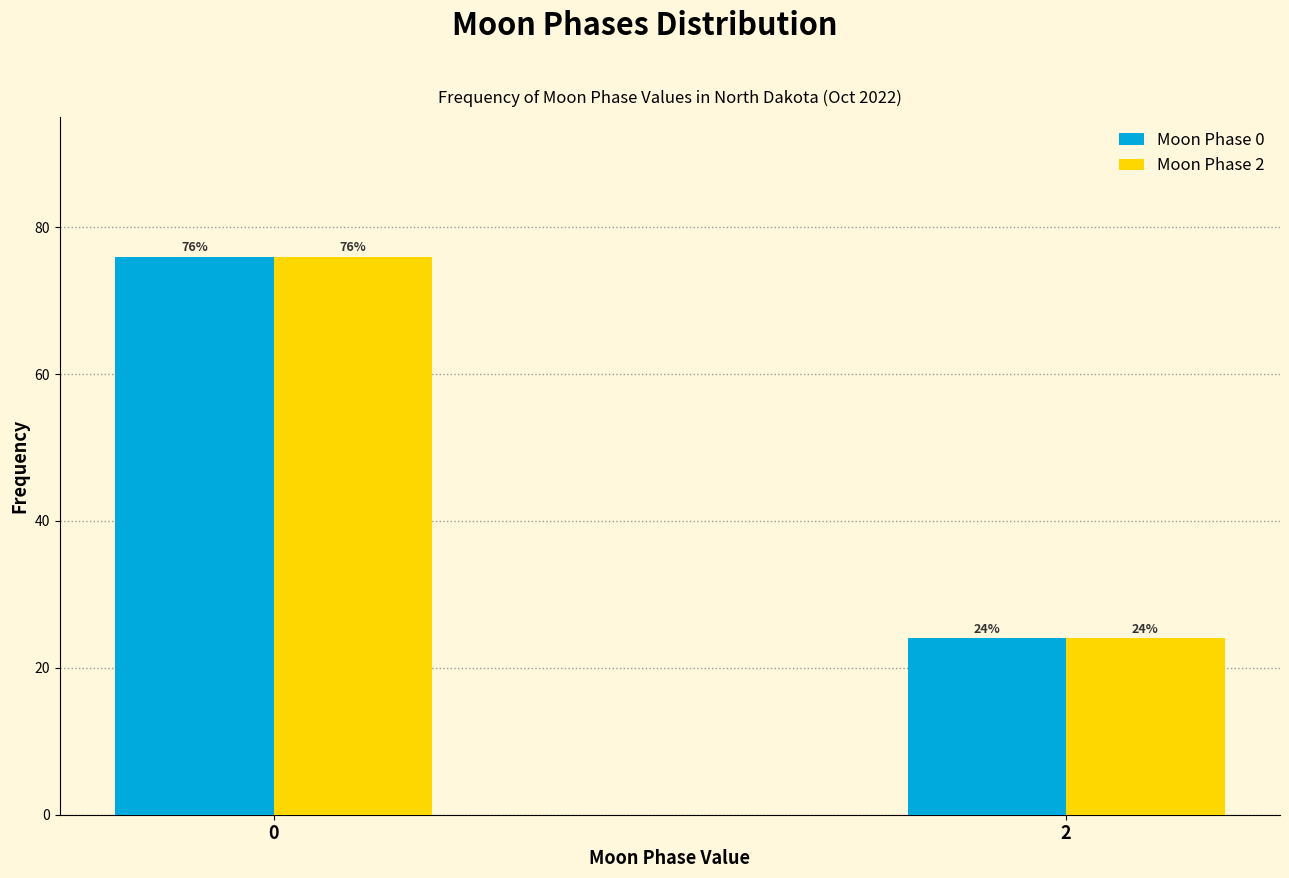

Reading left to right, what are all the values shown in this chart?

Moon Phase 0: 76	24
Moon Phase 2: 76	24